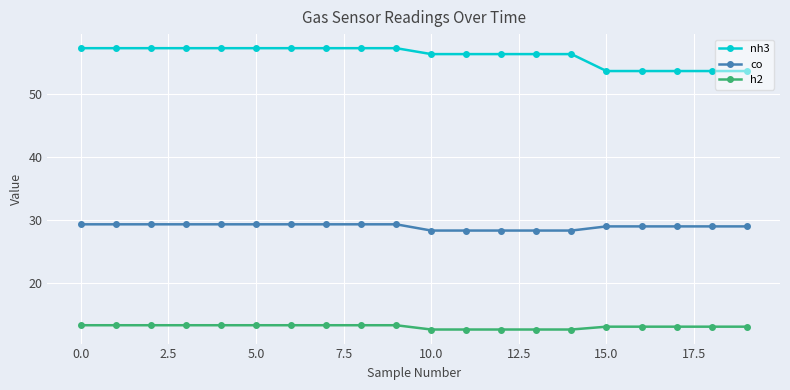

What is the maximum value for h2?

13.2